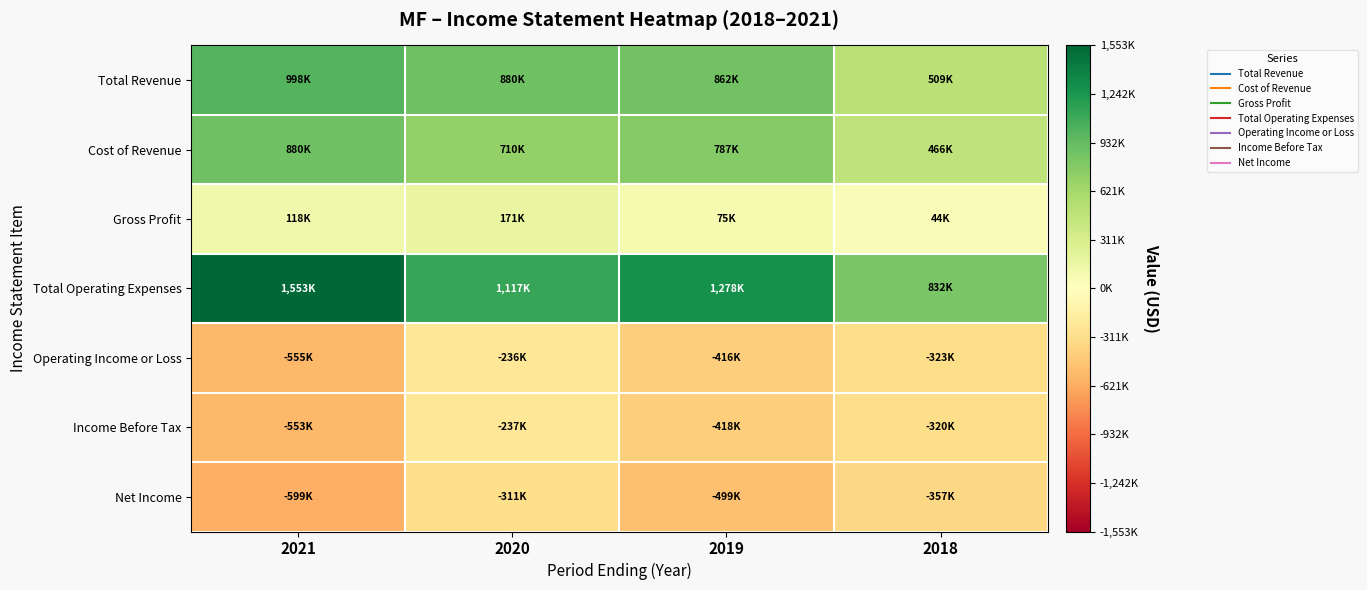

What is the total value across all series at 2020?

2093800